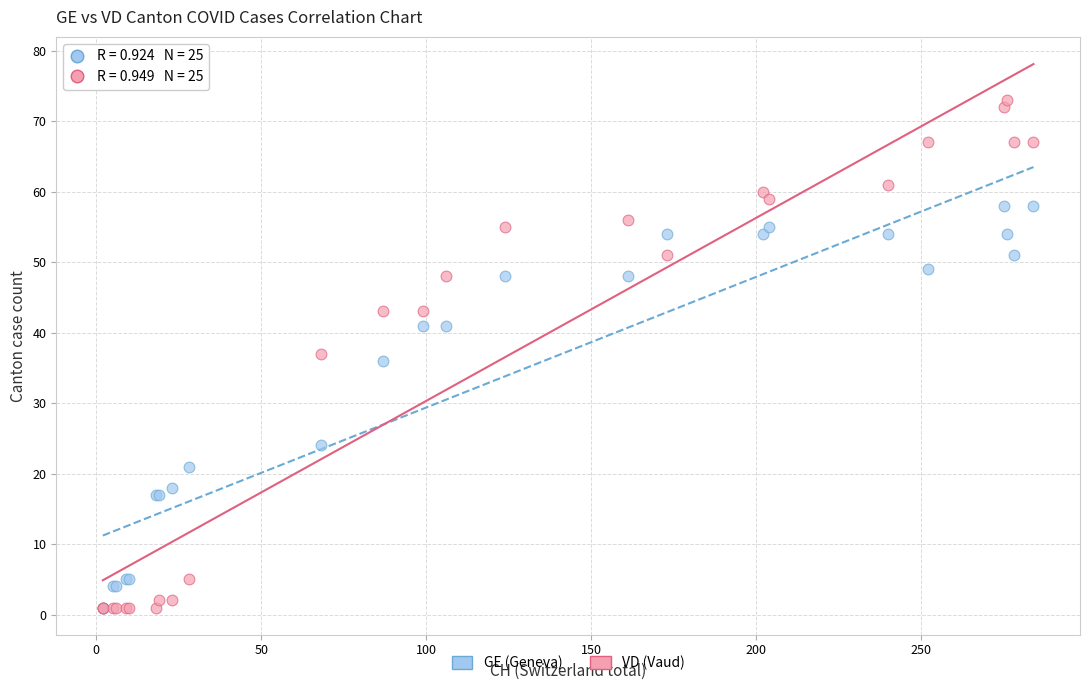

In the GE (Geneva) series, what Y value is closest to 29?

24